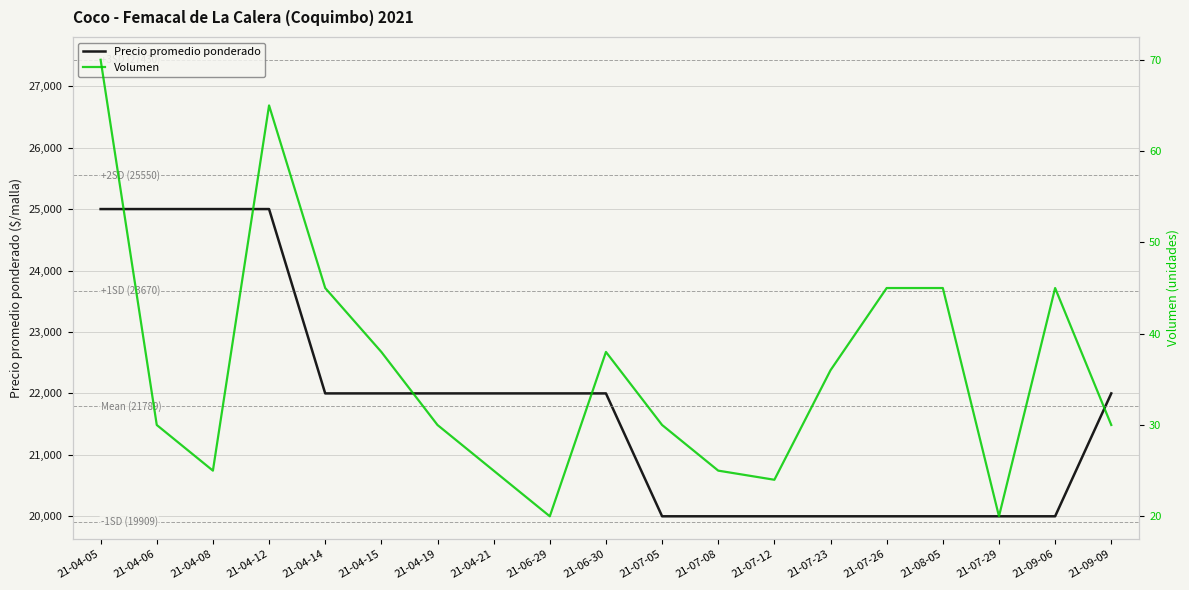

What is the label of the 10th point from the left?

21-06-30